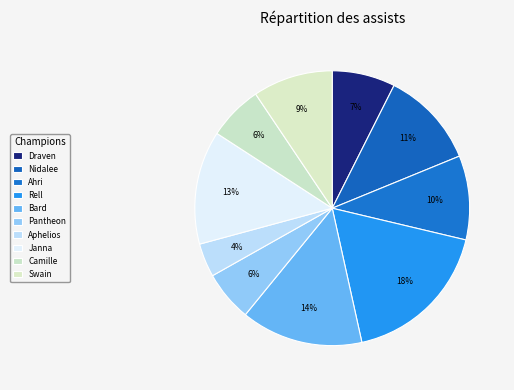

What portion of the pie excludes Rell?

82.2%